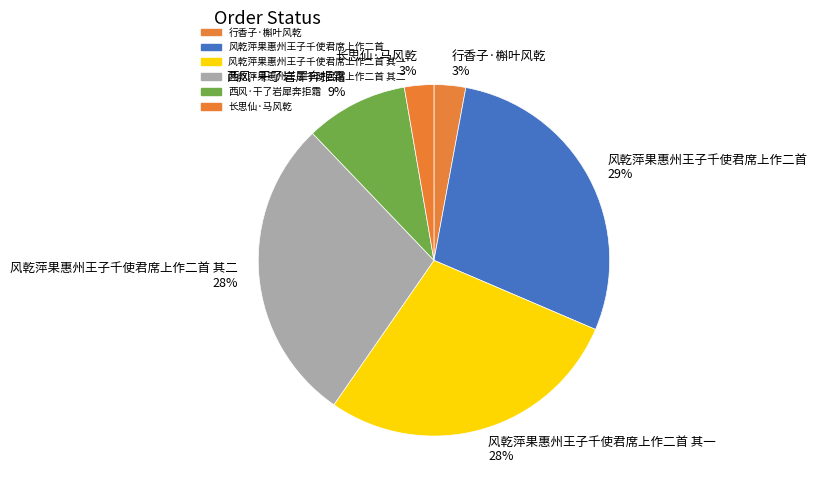

To the nearest percent, what is the combined percentage of 风乾萍果惠州王子千使君席上作二首 其一 28% and 长思仙·马风乾 3%?

31%